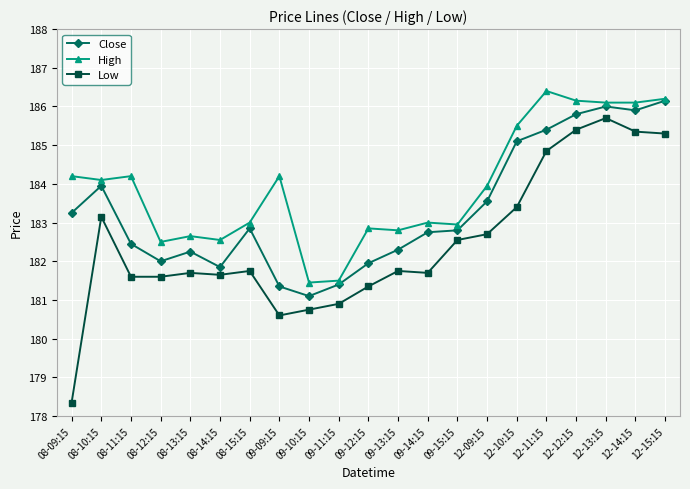

What is the greatest value displayed?

186.4